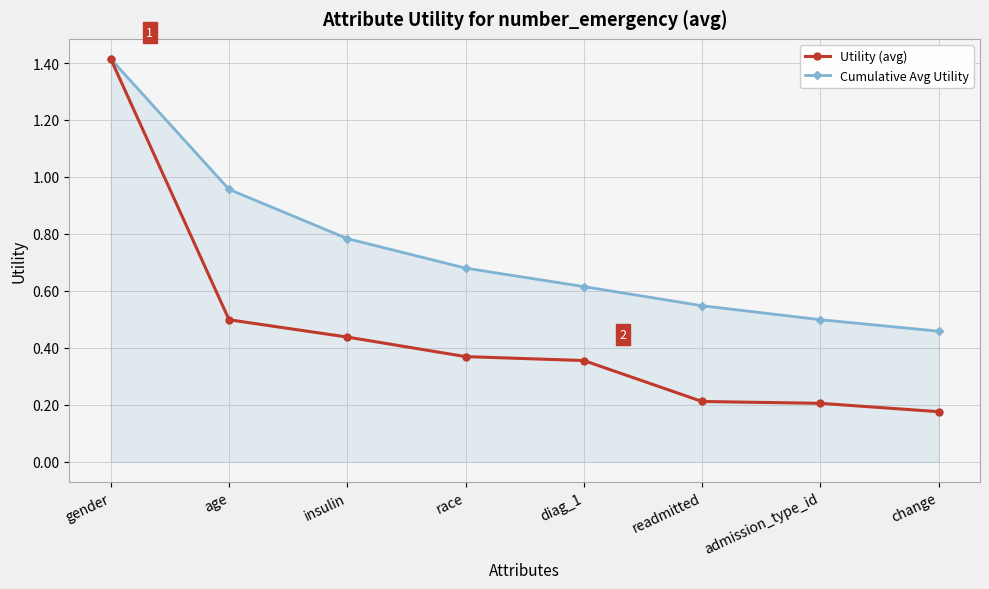

At admission_type_id, list the series in order from smallest to largest.

Utility (avg), Cumulative Avg Utility